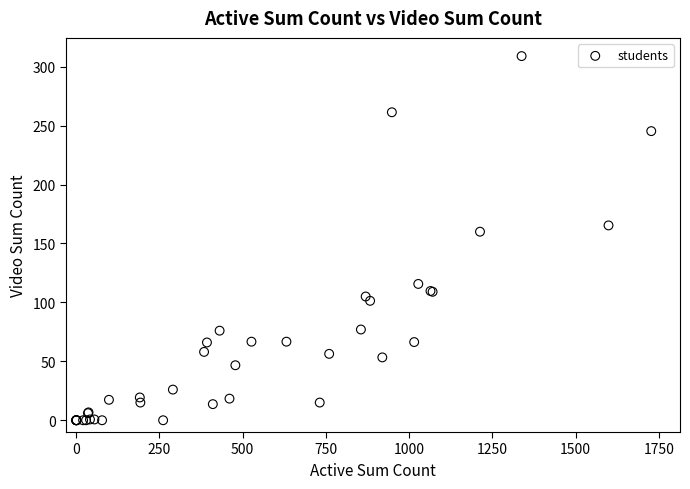

What Y value in the scatter plot is closest to 154?

160.0